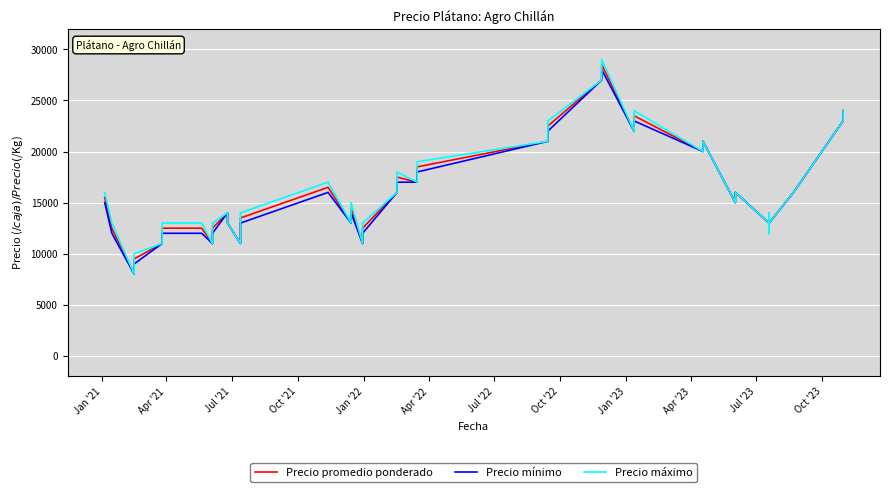

What is the average value of the Precio promedio ponderado series?

16012